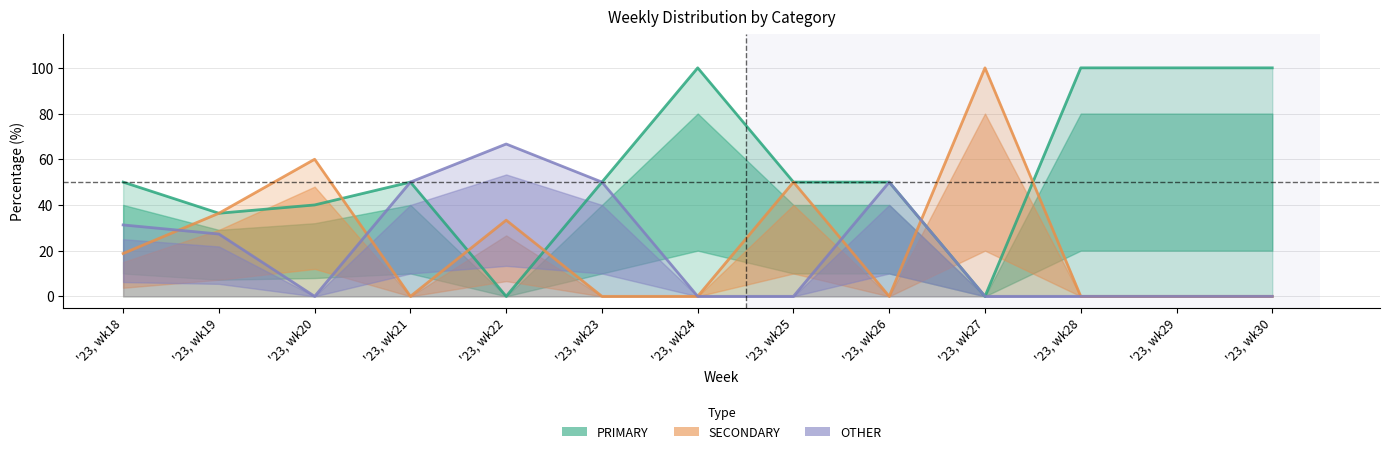

What value does the OTHER series have at '23, wk26?

50.0